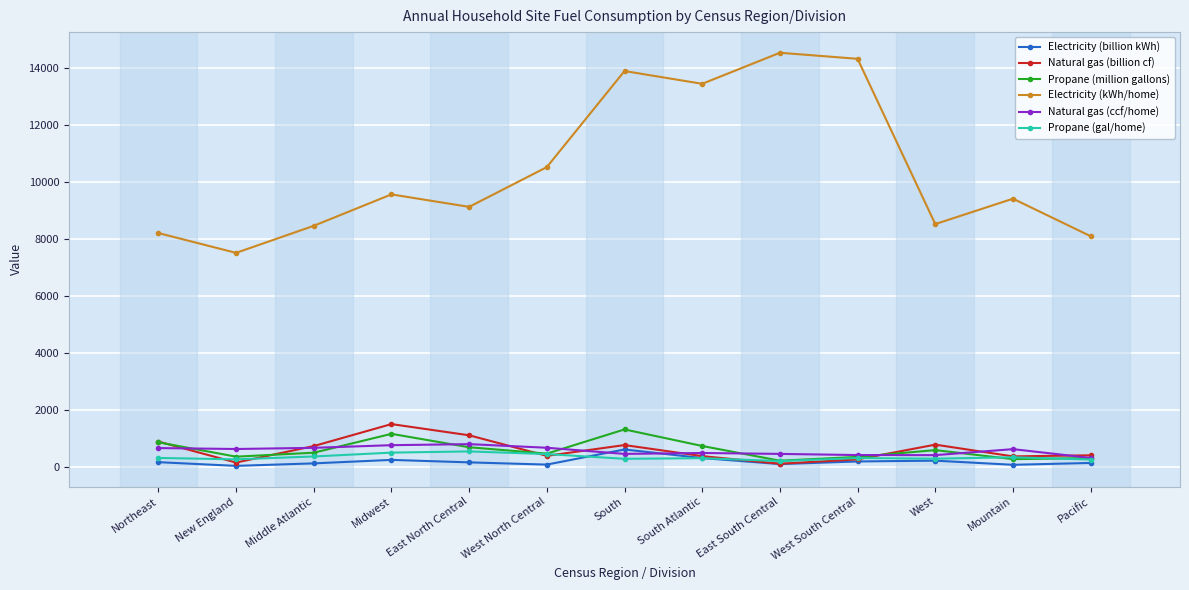

What is the highest value of the Electricity (billion kWh) series?

618